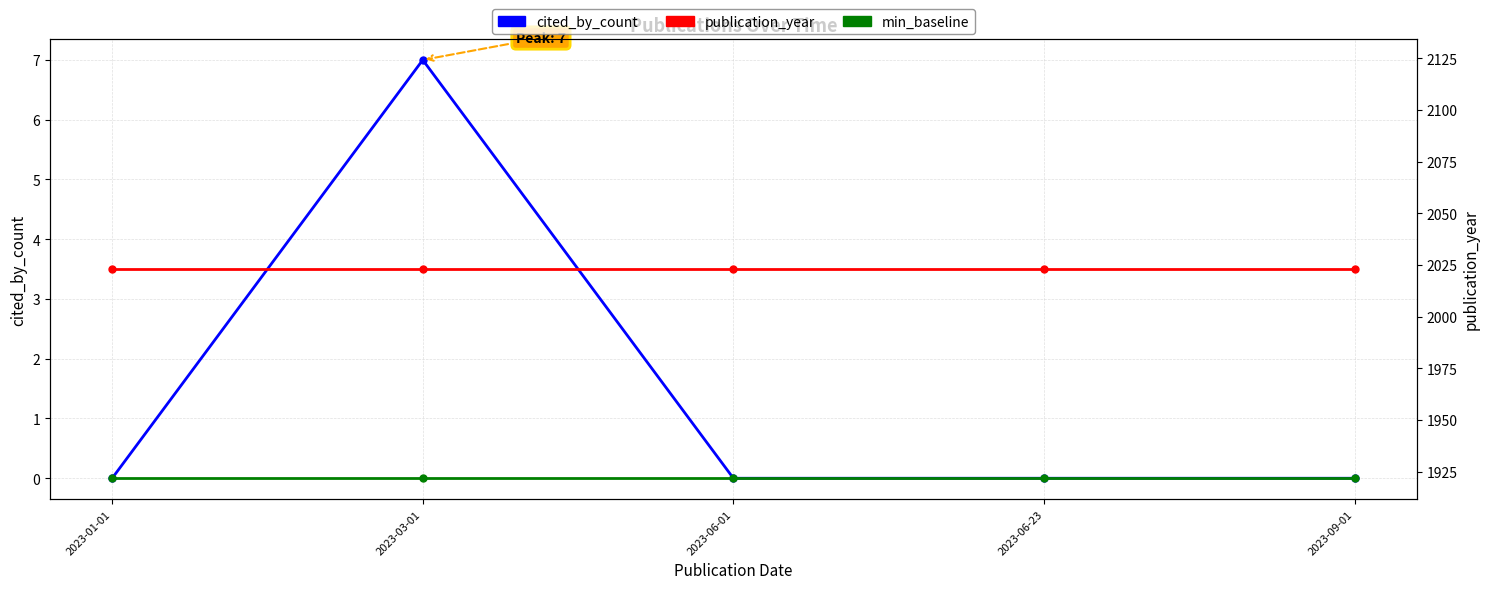

What position from the left is 2023-06-01?

3